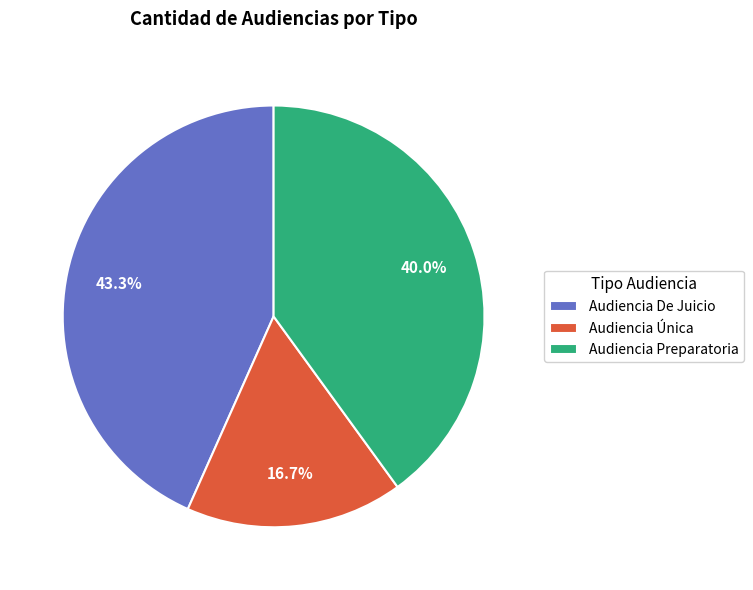

What percentage do Audiencia De Juicio and Audiencia Única together represent?

60.0%